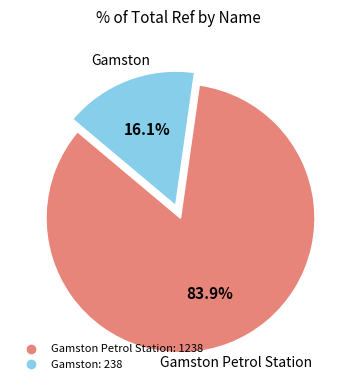

Is there any slice that represents more than half of the pie?

Yes